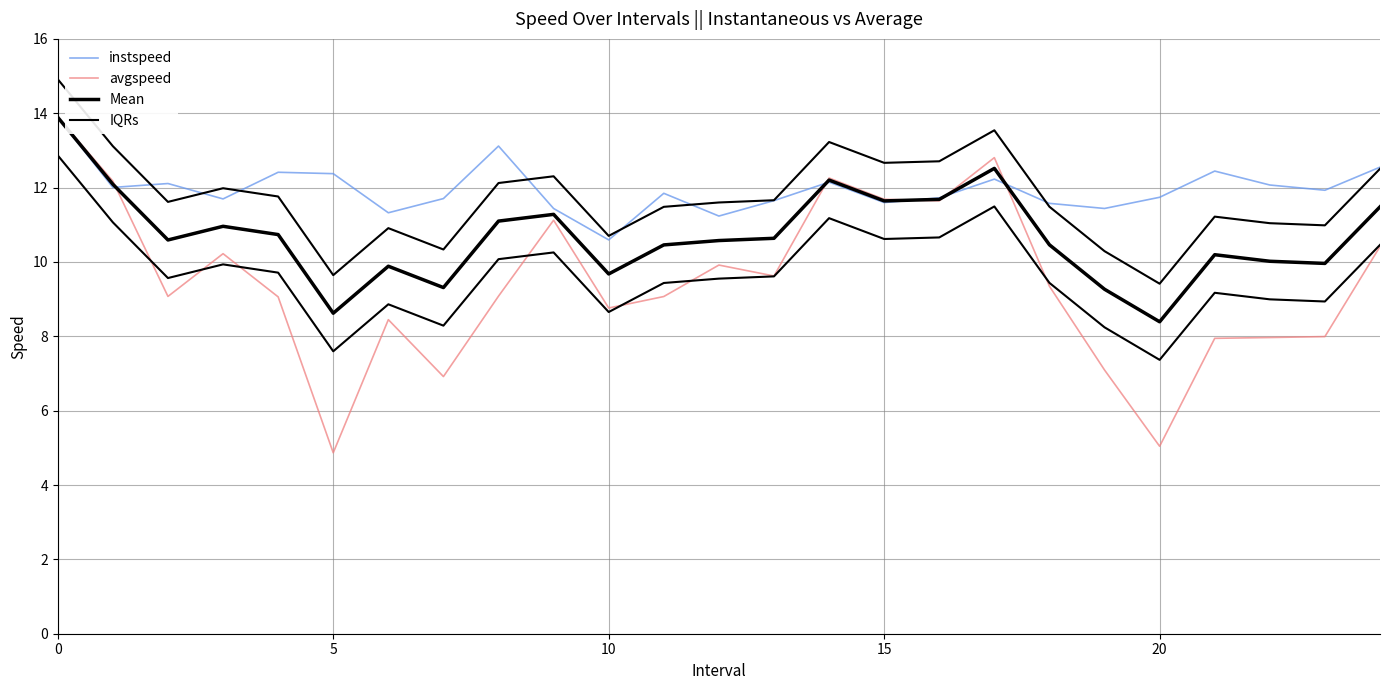

The Mean series shows 11.5 at 24. True or false?

True